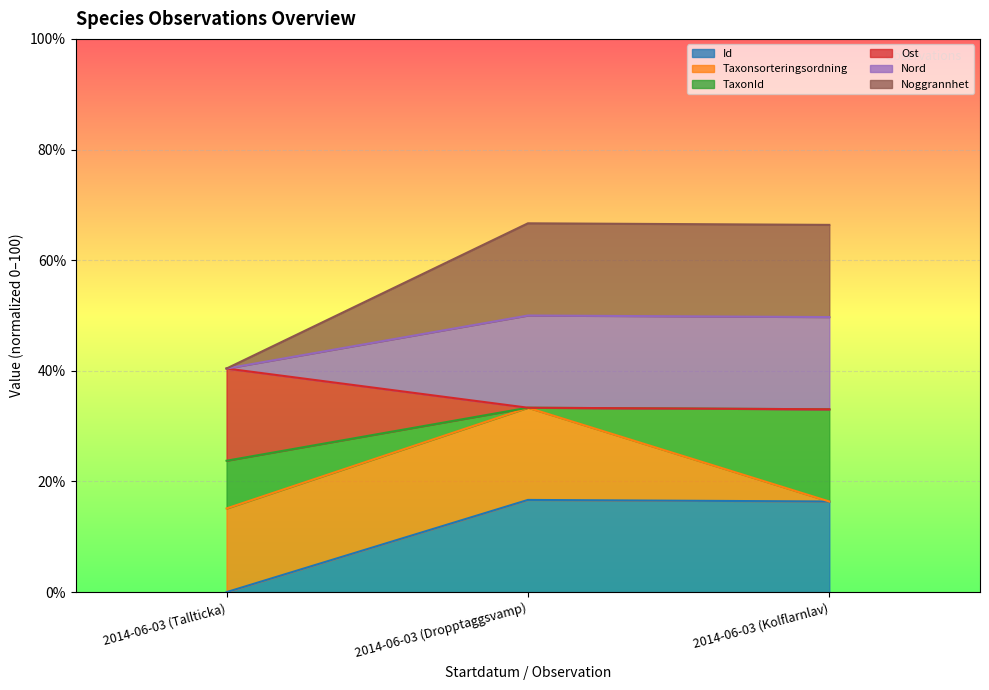

Does the chart display data point markers on the line(s)?

No